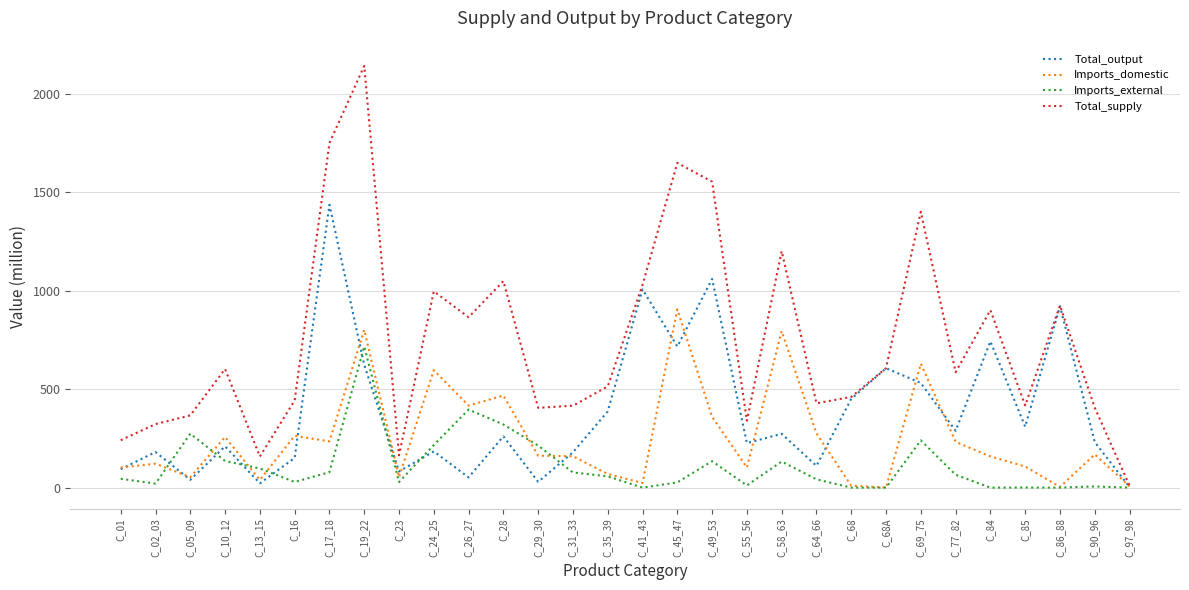

At which category does Imports_external reach its first local valley?

C_02_03